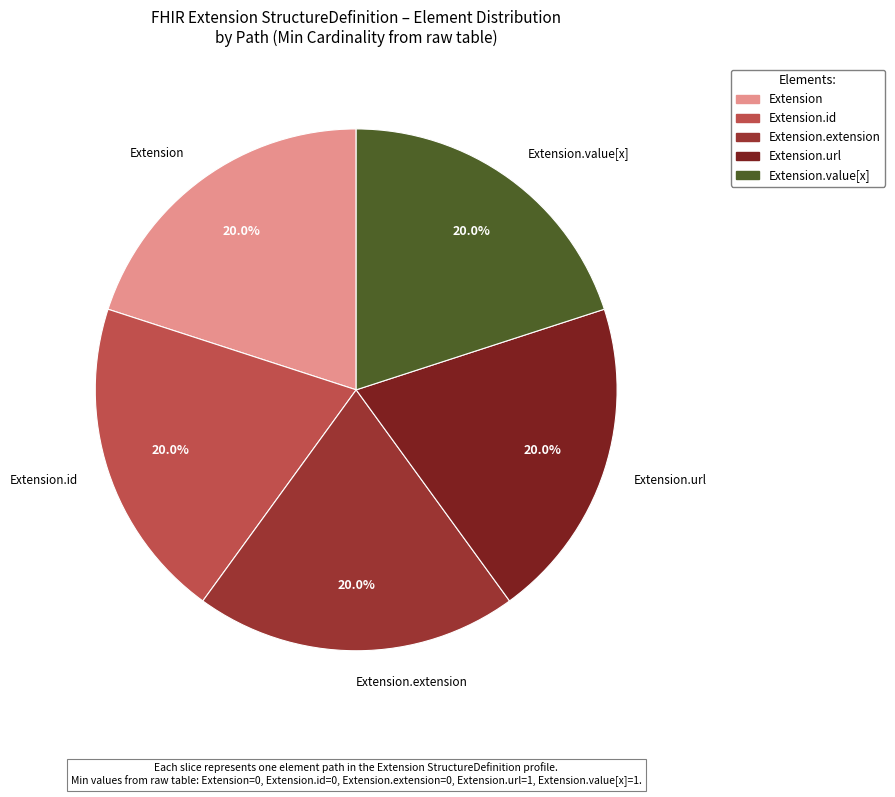

Is the sum of Extension.id and Extension.url greater than half?

No